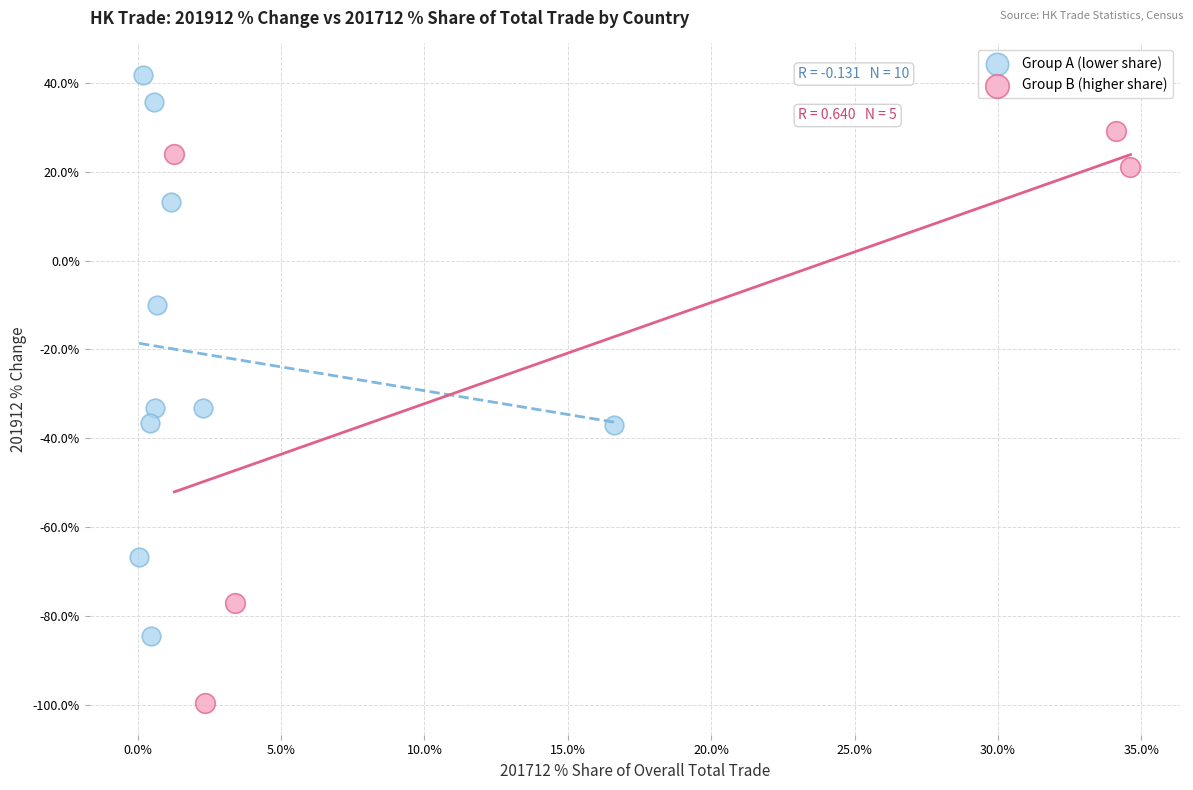

Which series contains the highest Y value?

Group A (lower share)